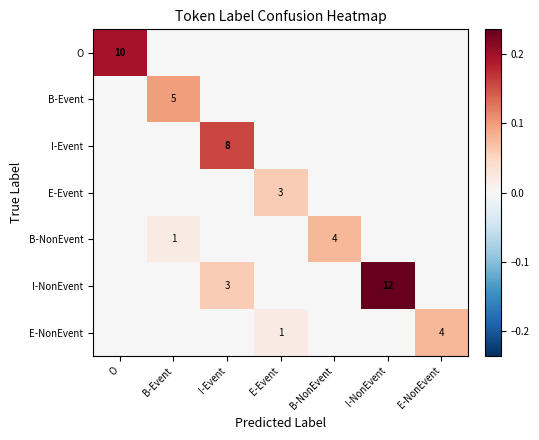

The value of E-NonEvent at E-NonEvent is 4. True or false?

True